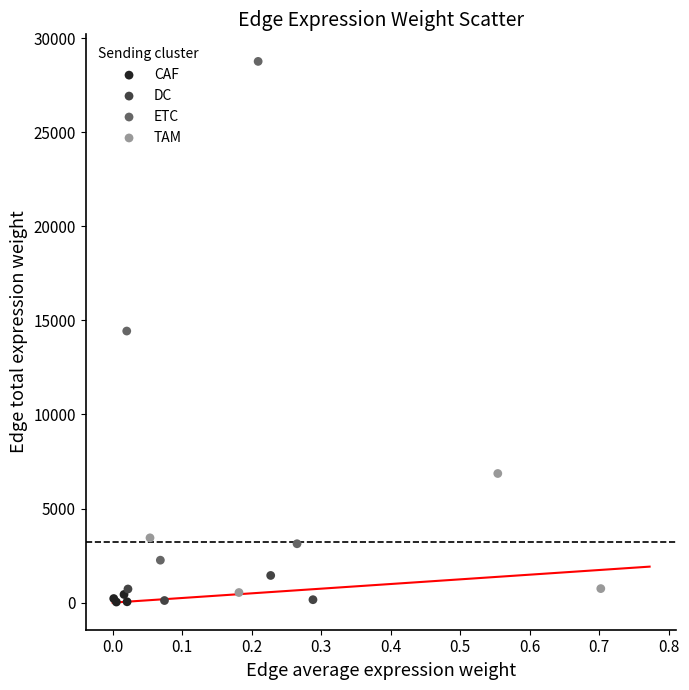

Which series has the widest spread of Y values?

ETC